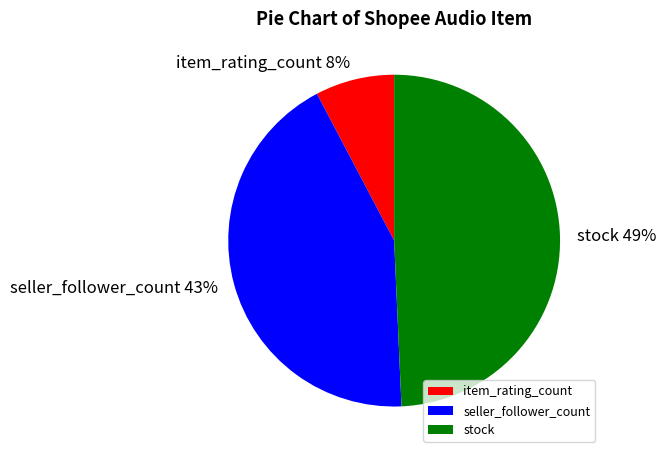

To the nearest percent, what is the combined percentage of stock and item_rating_count?

57%